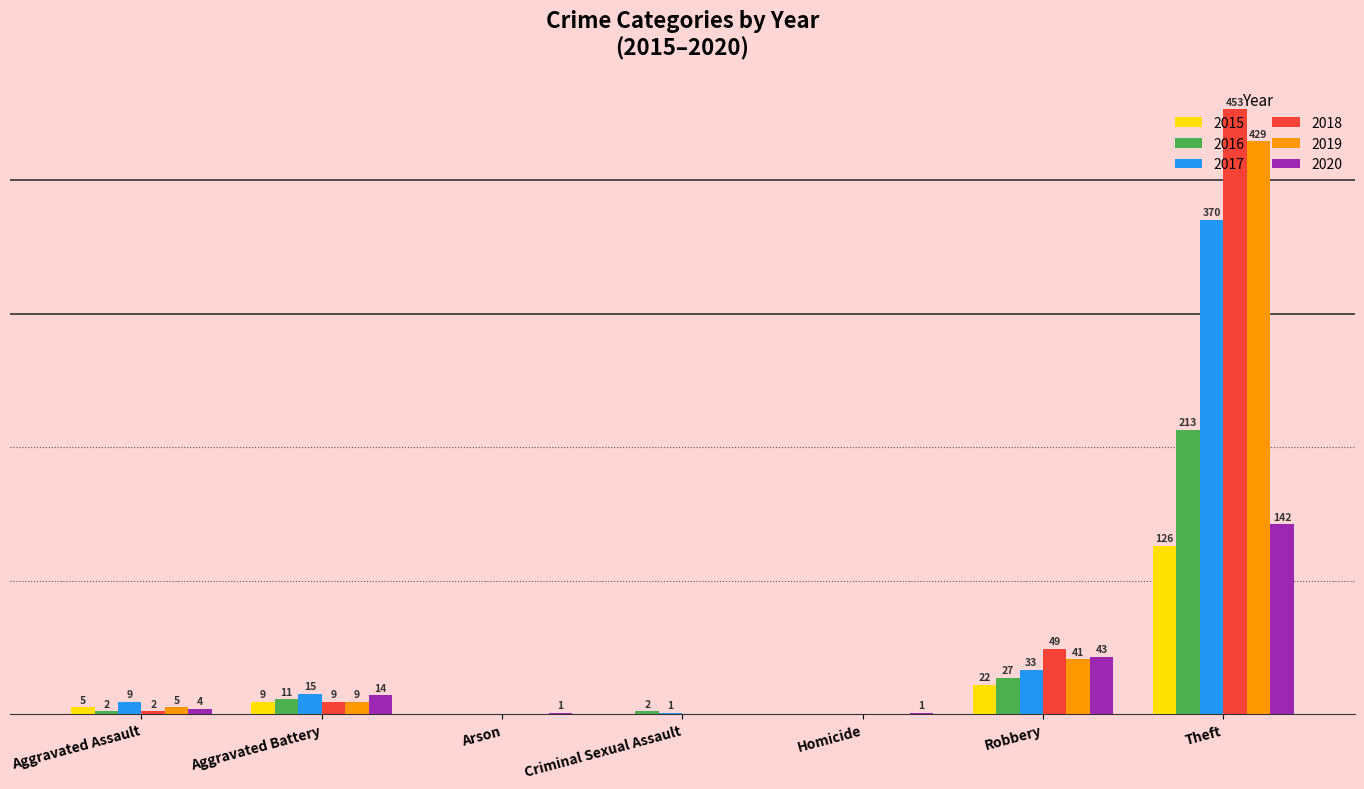

At which category does the chart reach its peak across all series?

Theft